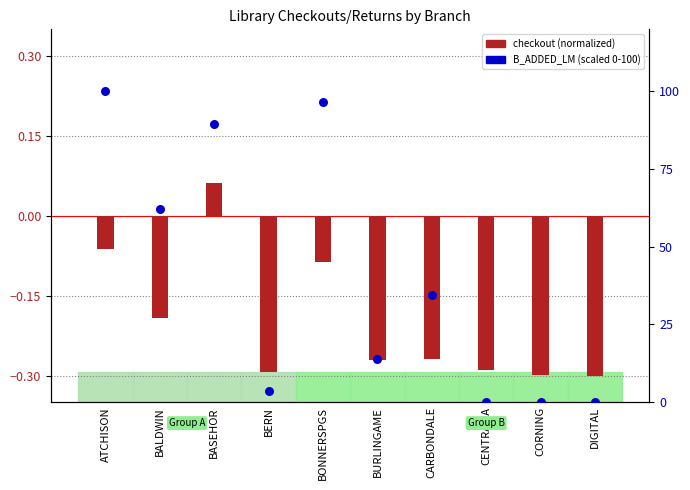

Which has a higher value, ATCHISON or CARBONDALE?

ATCHISON